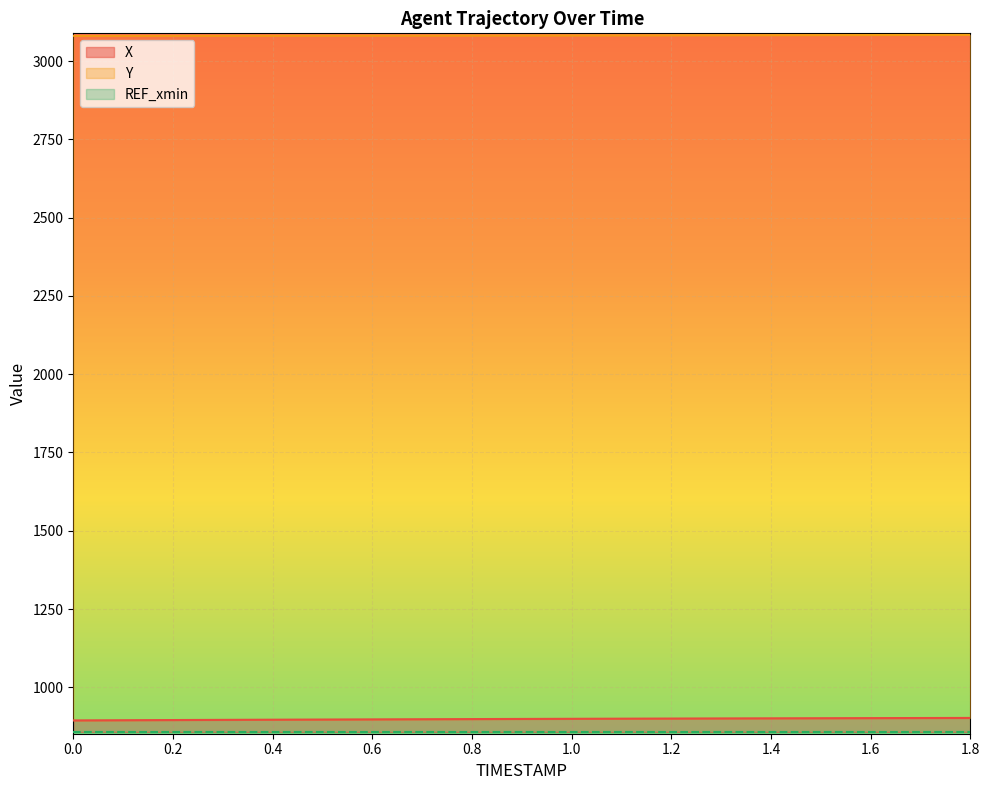

At which label is X closest to 898?

0.7